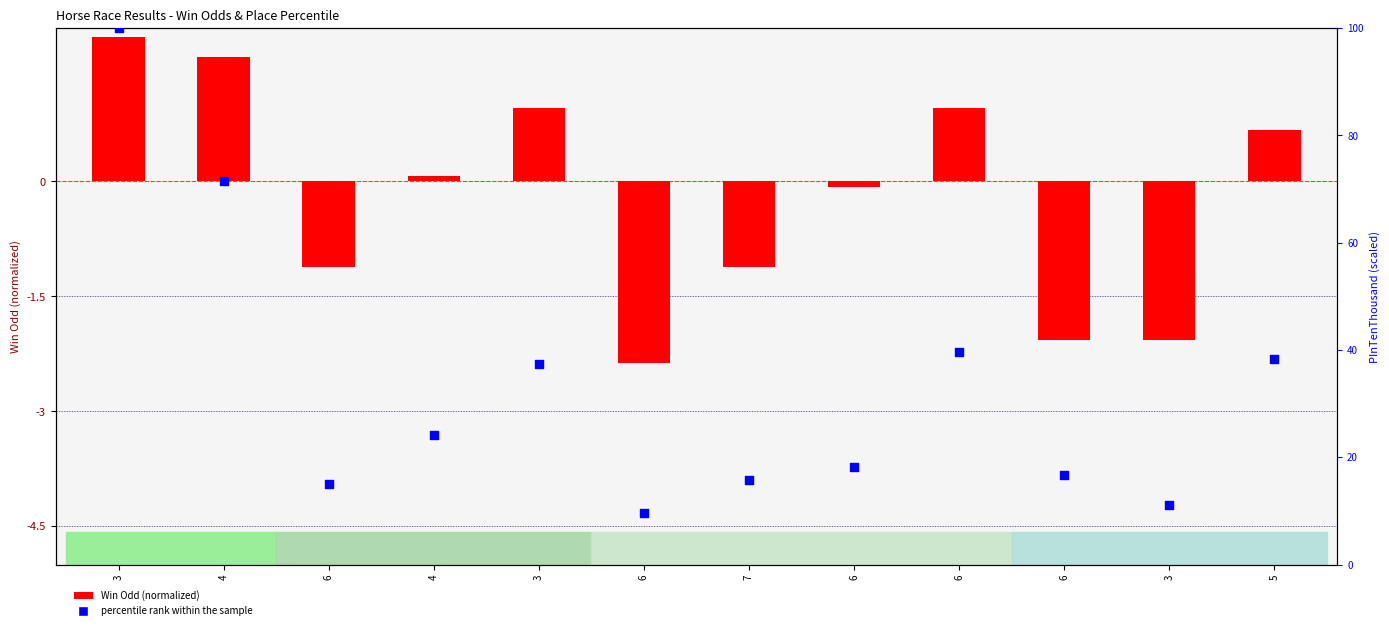

What is the total value across all series at 3?

101.9